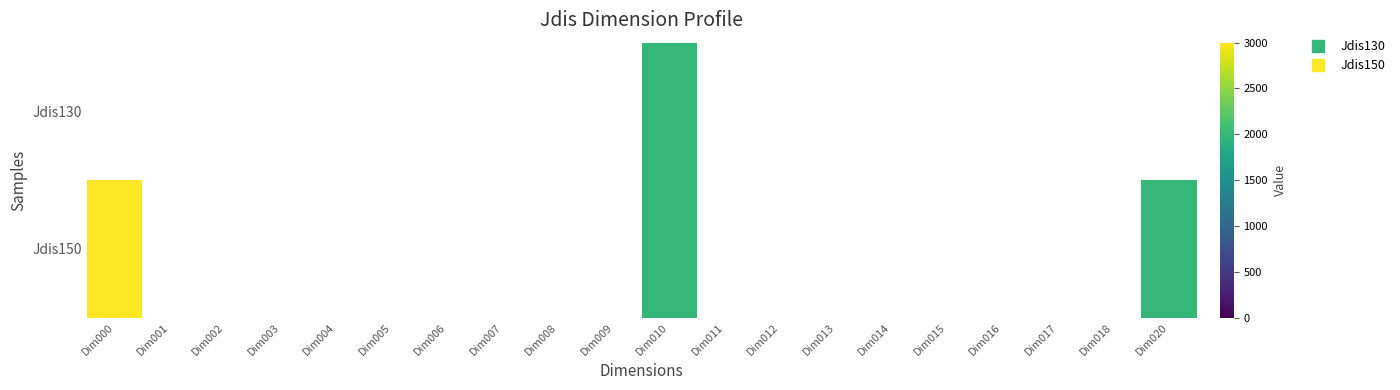

Reading left to right, what are all the values shown in this chart?

Jdis130: Dim000=0	Dim001=0	Dim002=0	Dim003=0	Dim004=0	Dim005=0	Dim006=0	Dim007=0	Dim008=0	Dim009=0	Dim010=2000	Dim011=0	Dim012=0	Dim013=0	Dim014=0	Dim015=0	Dim016=0	Dim017=0	Dim018=0	Dim020=0
Jdis150: Dim000=3000	Dim001=0	Dim002=0	Dim003=0	Dim004=0	Dim005=0	Dim006=0	Dim007=0	Dim008=0	Dim009=0	Dim010=2000	Dim011=0	Dim012=0	Dim013=0	Dim014=0	Dim015=0	Dim016=0	Dim017=0	Dim018=0	Dim020=2000